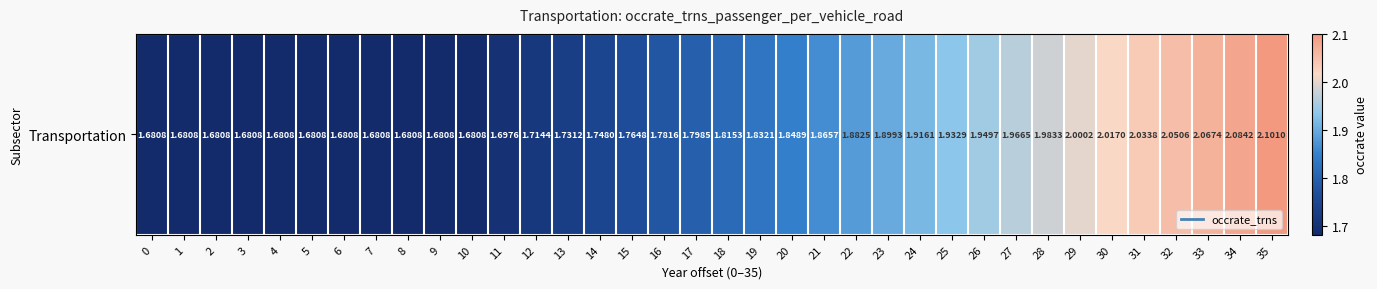

List the labels in order of value, largest first.

35, 34, 33, 32, 31, 30, 29, 28, 27, 26, 25, 24, 23, 22, 21, 20, 19, 18, 17, 16, 15, 14, 13, 12, 11, 0, 1, 2, 3, 4, 5, 6, 7, 8, 9, 10